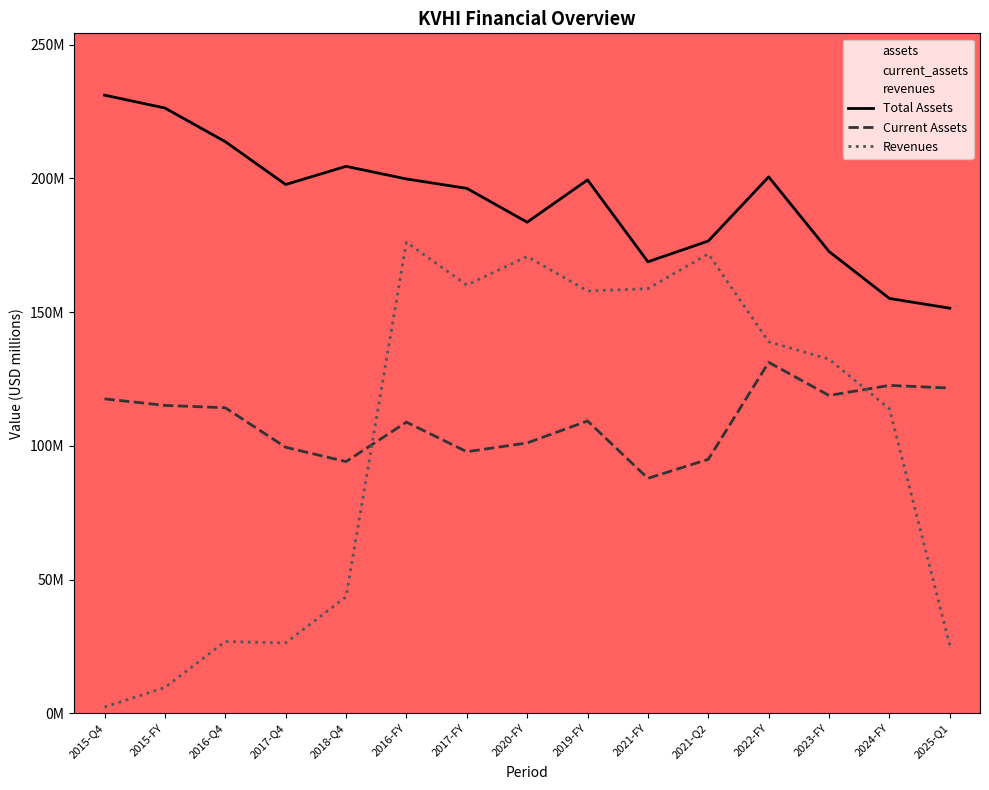

Reading left to right, list all the values displayed in this chart.

revenues: 2015-Q4=2.3	2015-FY=9.6	2016-Q4=26.8	2017-Q4=26.3	2018-Q4=43.5	2016-FY=176.1	2017-FY=160.1	2020-FY=170.8	2019-FY=157.9	2021-FY=158.7	2021-Q2=171.8	2022-FY=138.9	2023-FY=132.4	2024-FY=113.8	2025-Q1=25.4
current_assets: 2015-Q4=117.5	2015-FY=115.1	2016-Q4=114.2	2017-Q4=99.4	2018-Q4=94.1	2016-FY=108.8	2017-FY=97.8	2020-FY=101.1	2019-FY=109.3	2021-FY=87.8	2021-Q2=94.9	2022-FY=131.2	2023-FY=118.8	2024-FY=122.6	2025-Q1=121.6
assets: 2015-Q4=231.1	2015-FY=226.3	2016-Q4=213.7	2017-Q4=197.7	2018-Q4=204.5	2016-FY=199.8	2017-FY=196.2	2020-FY=183.6	2019-FY=199.4	2021-FY=168.8	2021-Q2=176.6	2022-FY=200.5	2023-FY=172.6	2024-FY=155.1	2025-Q1=151.4